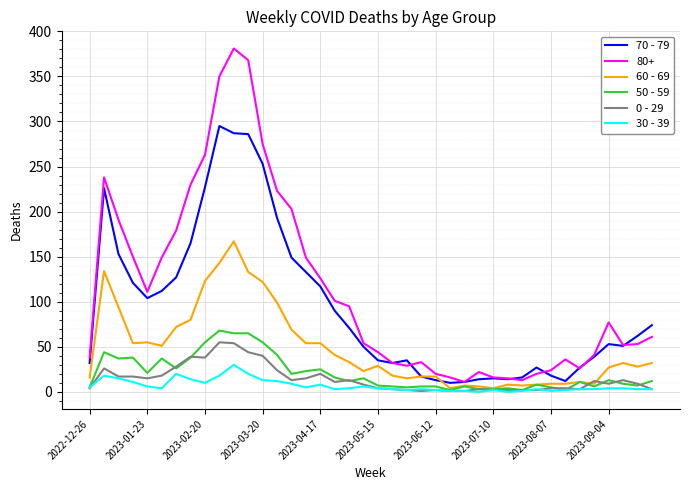

What is the maximum value shown in the chart?

381